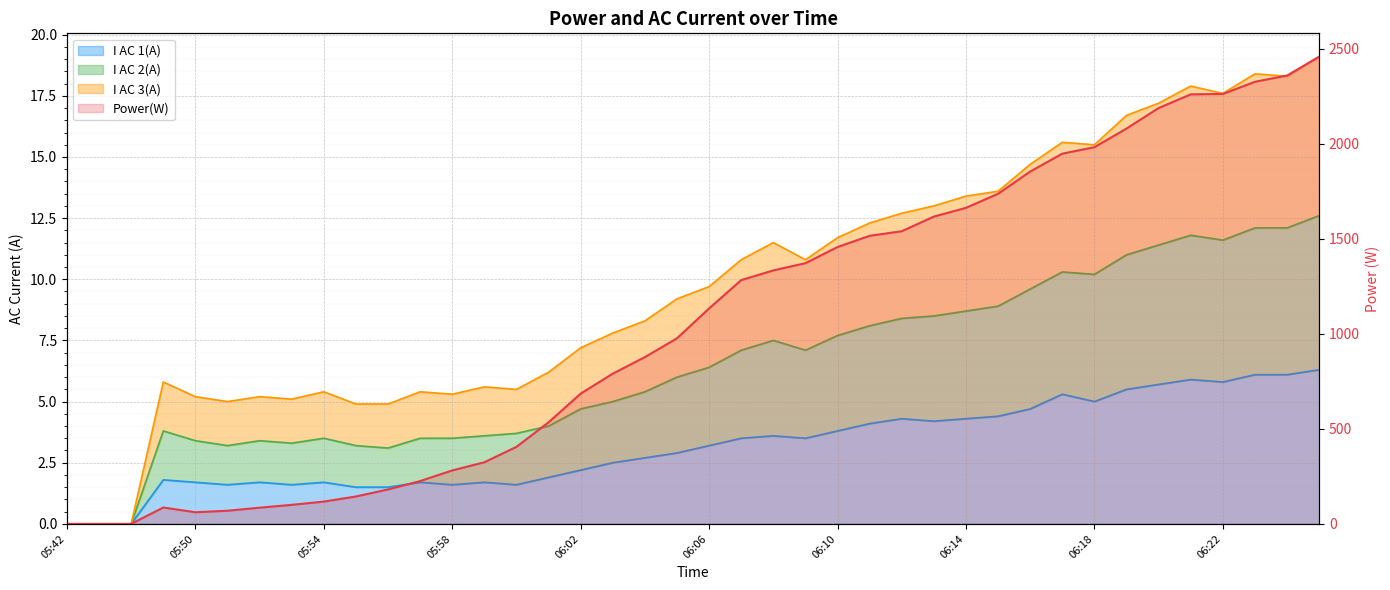

Between 26 and 33, which is larger?

33